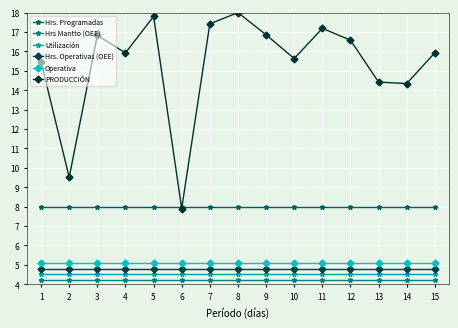

What is the difference between the second highest and minimum values in the PRODUCCIÓN series?

9.9